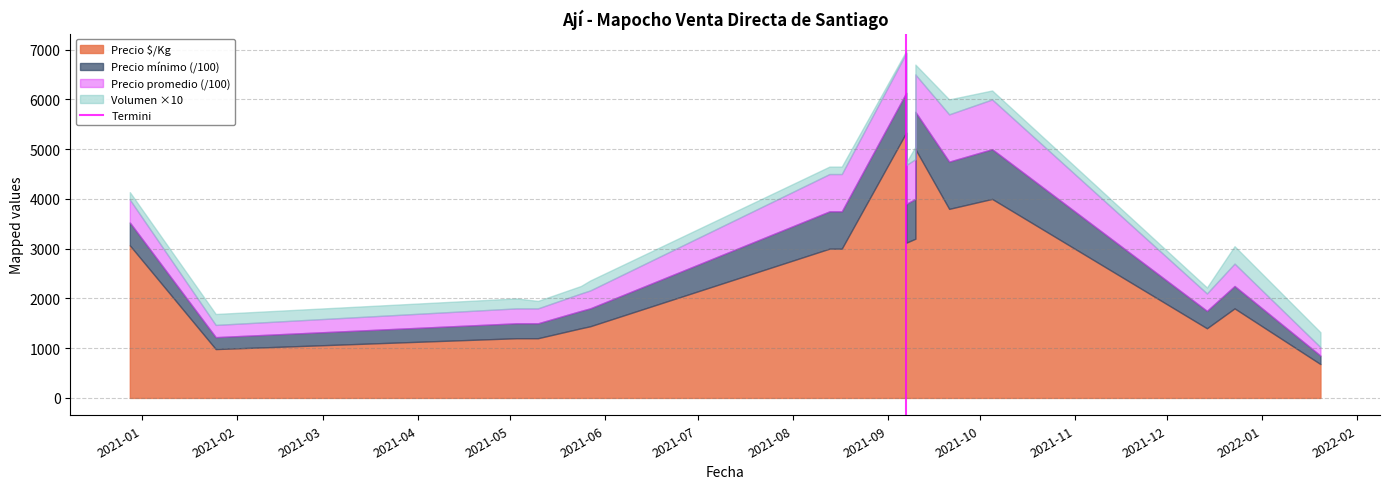

The value at 2021-02 is 1. True or false?

False